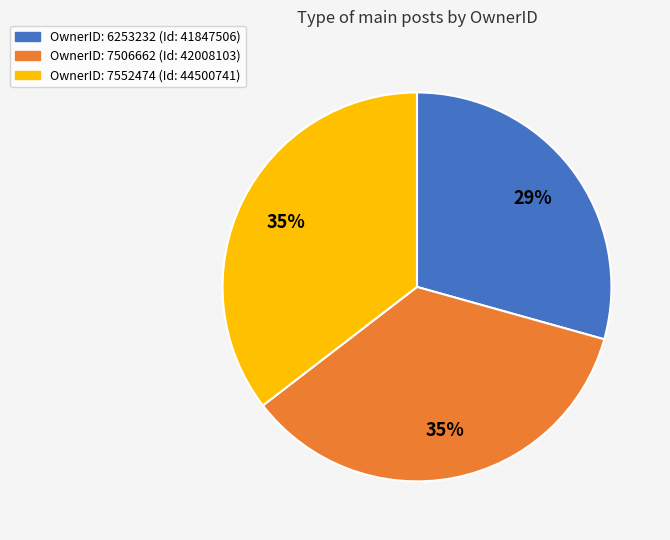

Is there any slice that represents more than half of the pie?

No